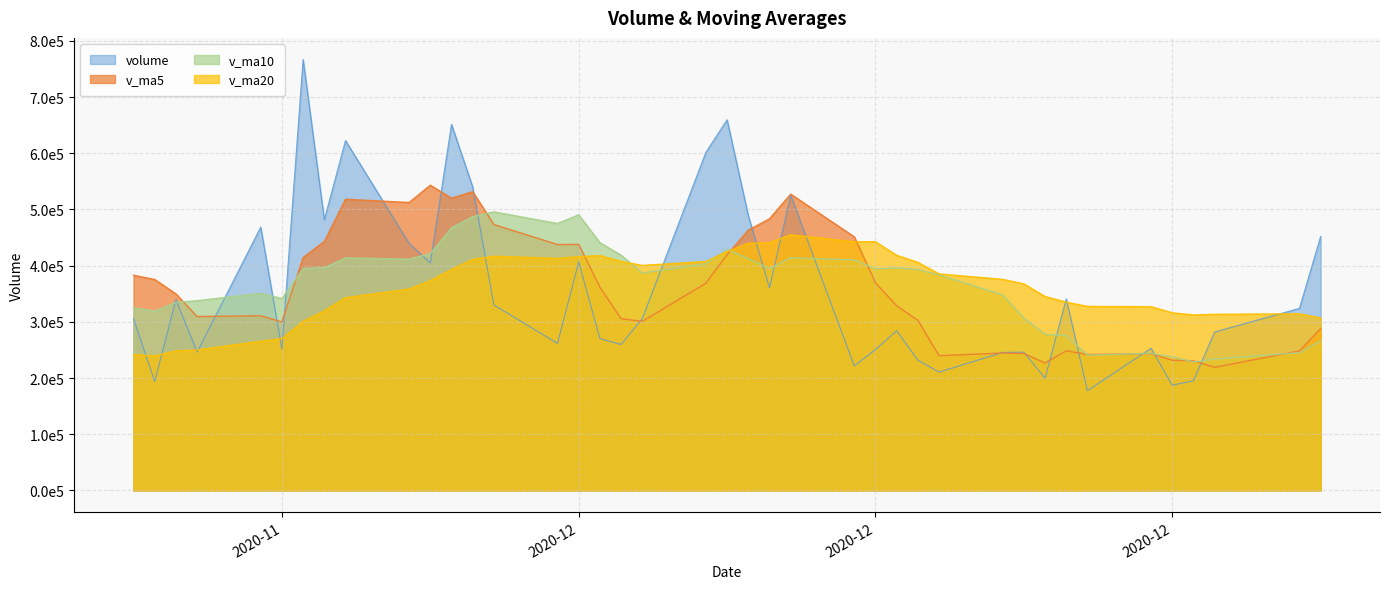

What is the difference between the highest and lowest values at 2020-12-07?

232881.0